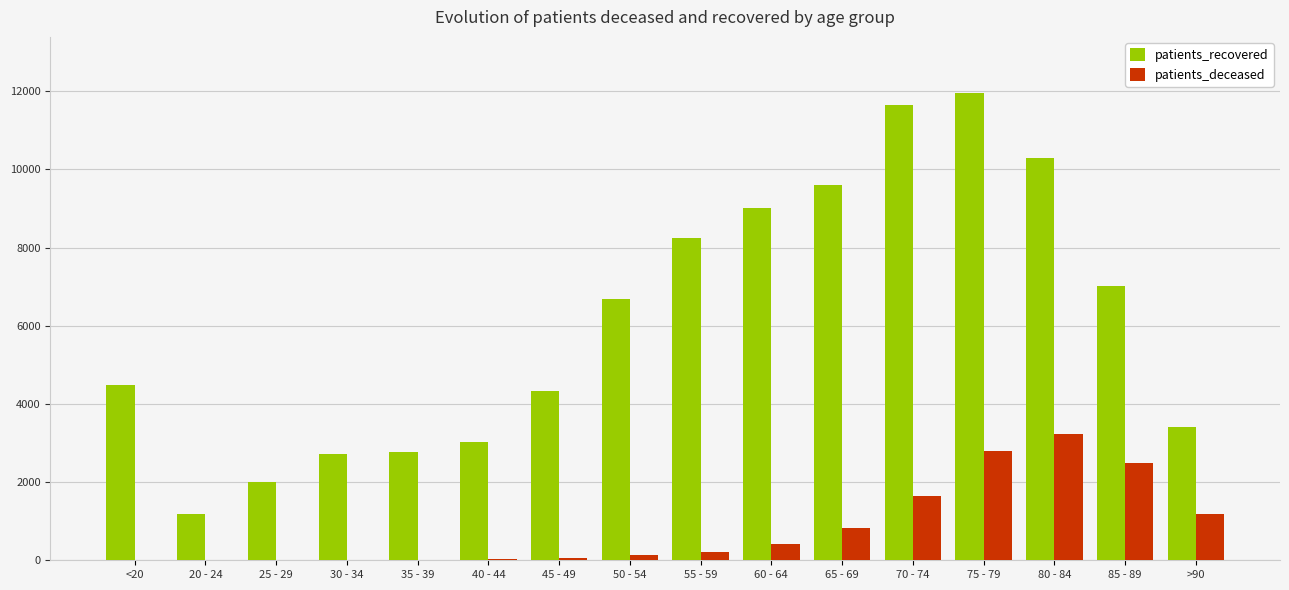

At which label is patients_recovered closest to 6567?

50 - 54